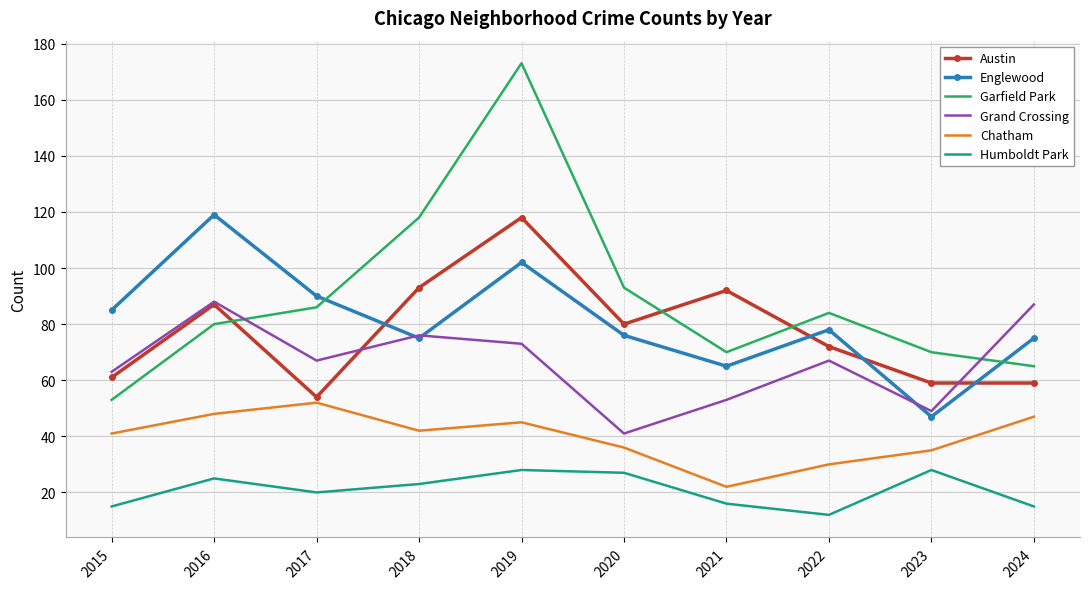

What is the difference between the maximum and minimum values in the Chatham series?

30